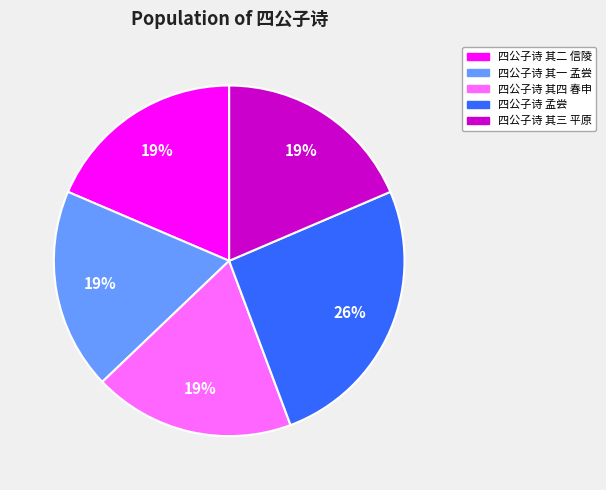

How many segments does this pie chart have?

5